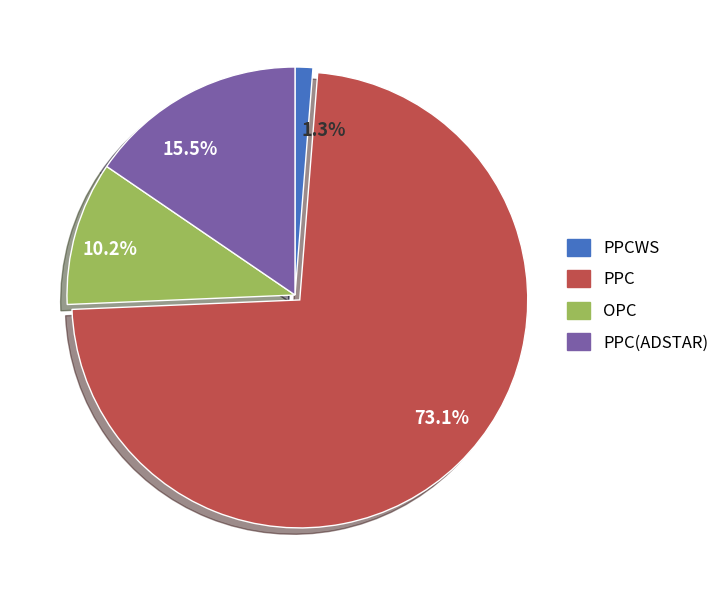

Do PPCWS and PPC together represent more than half of the pie?

Yes